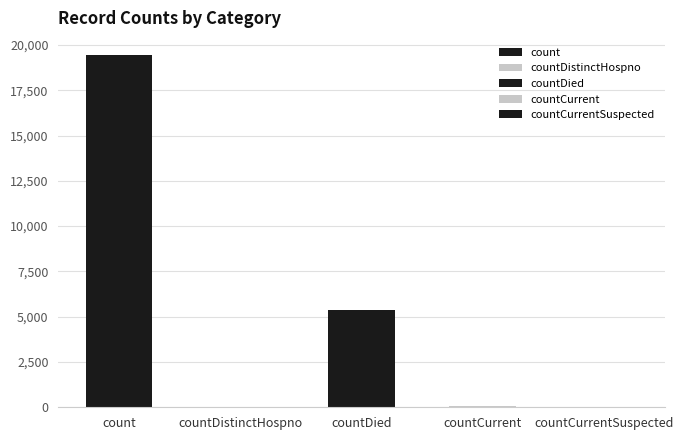

Reading left to right, transcribe all the data shown in this chart.

19420	38	5357	60	0